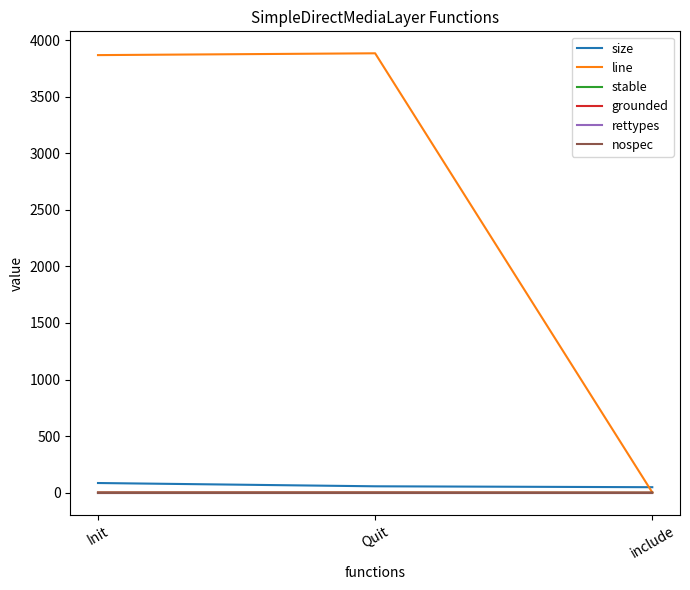

Is this an area chart (filled region under the line)?

No